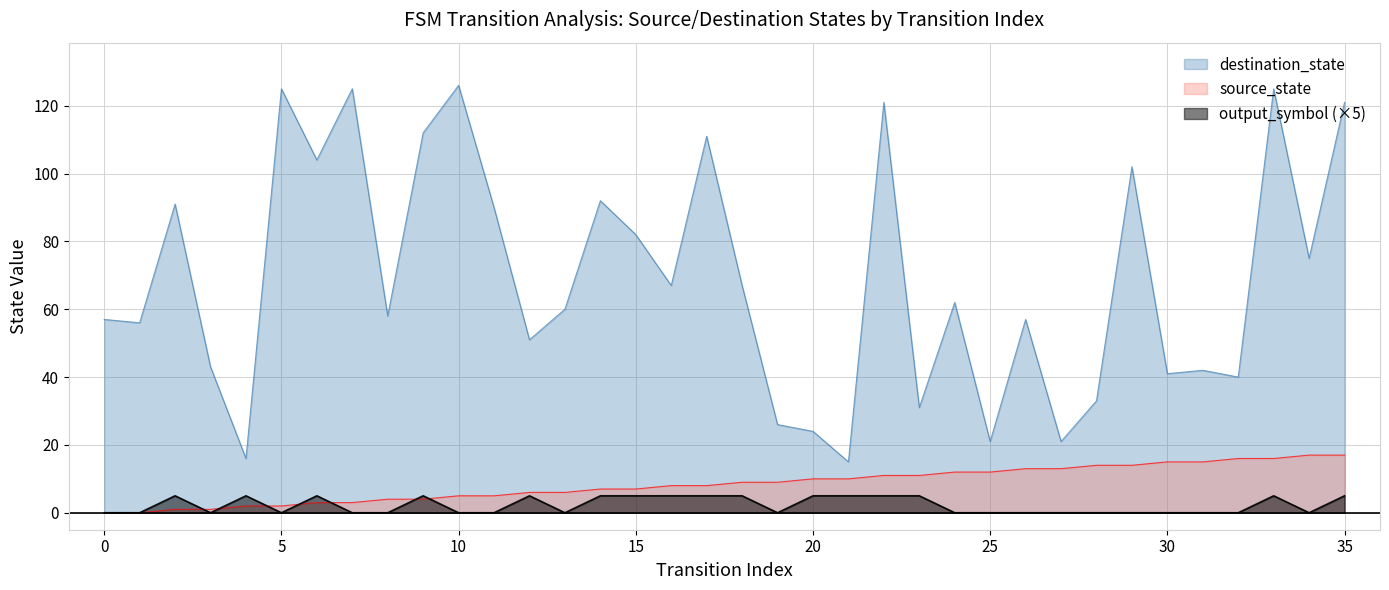

Is it true that source_state equals 10 at 21?

True